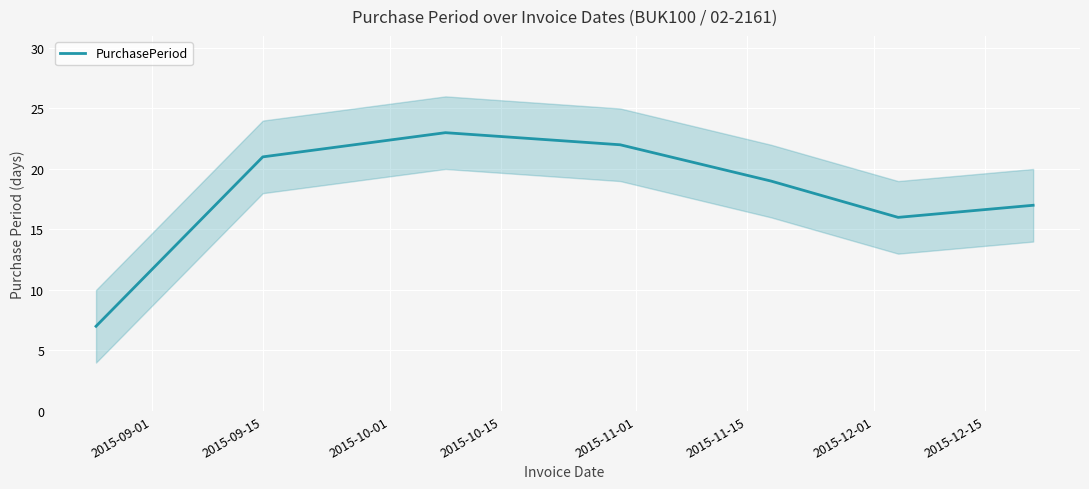

List the labels in order of value, largest first.

2015-10-01, 2015-10-15, 2015-09-15, 2015-11-01, 2015-12-01, 2015-11-15, 2015-09-01